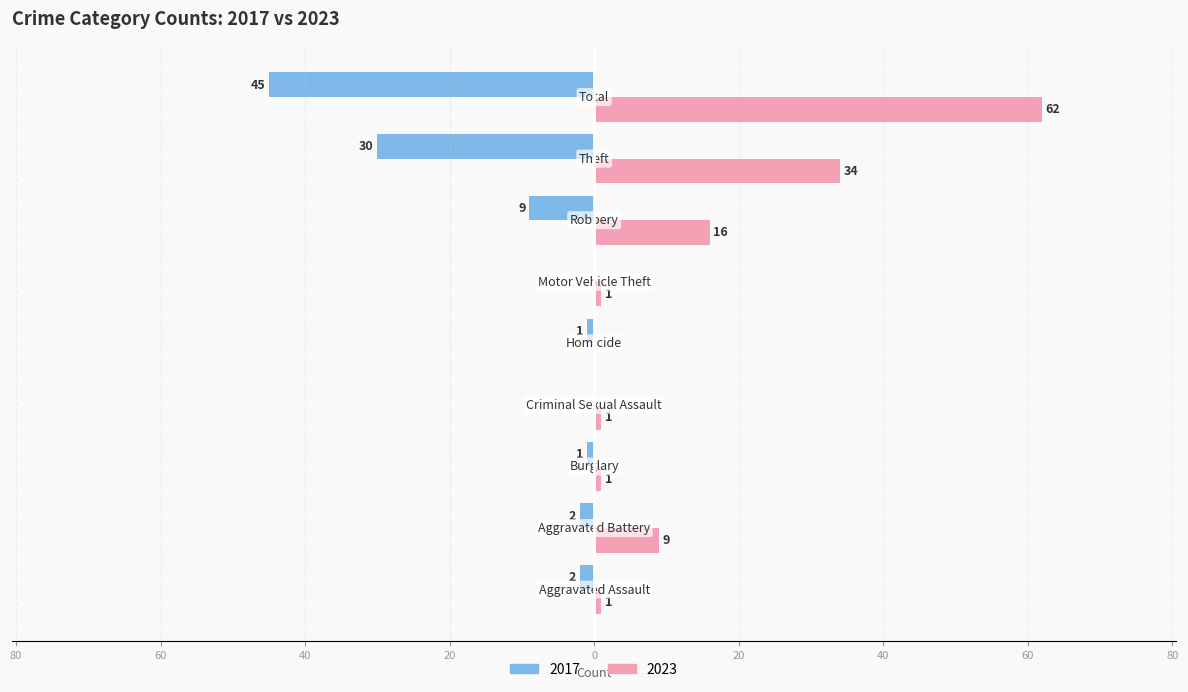

What is the value of the 2017 bar at the 7th from the left?

-9